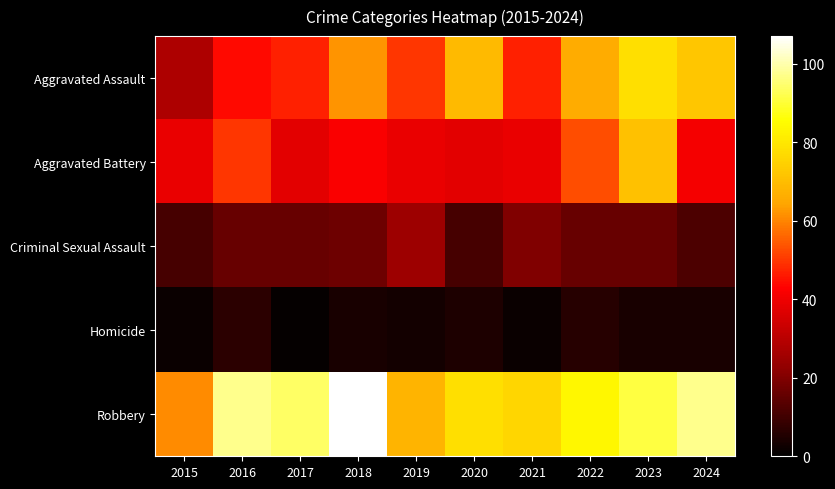

Which series has the largest total across all categories?

Robbery